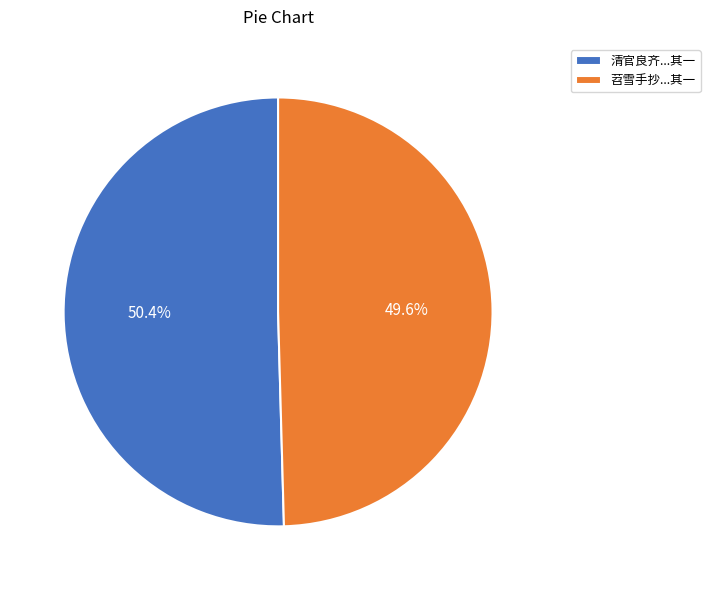

What percentage do 清官良齐...其一 and 苕雪手抄...其一 together represent?

100.0%